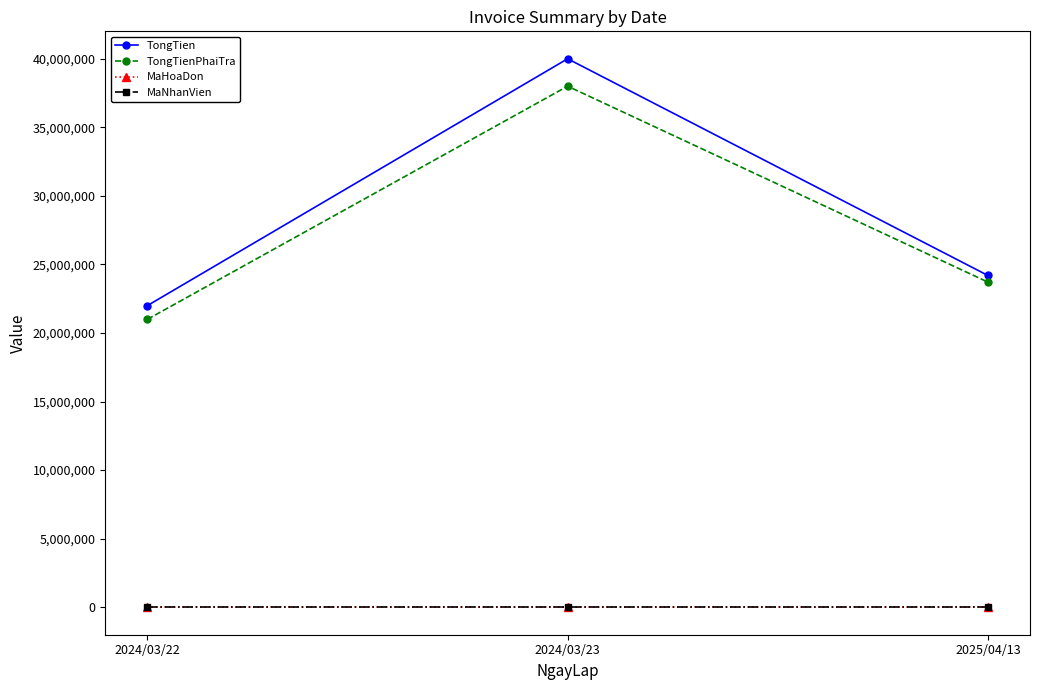

At which category is the sum across all series the highest?

2024/03/23